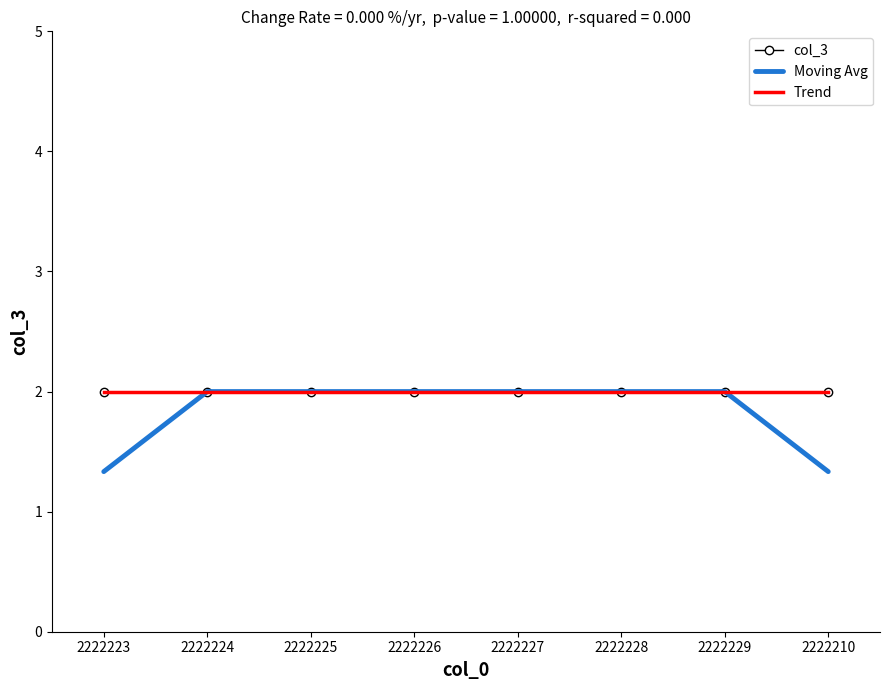

What is the difference between the second highest and second lowest values in the Moving Avg series?

0.7